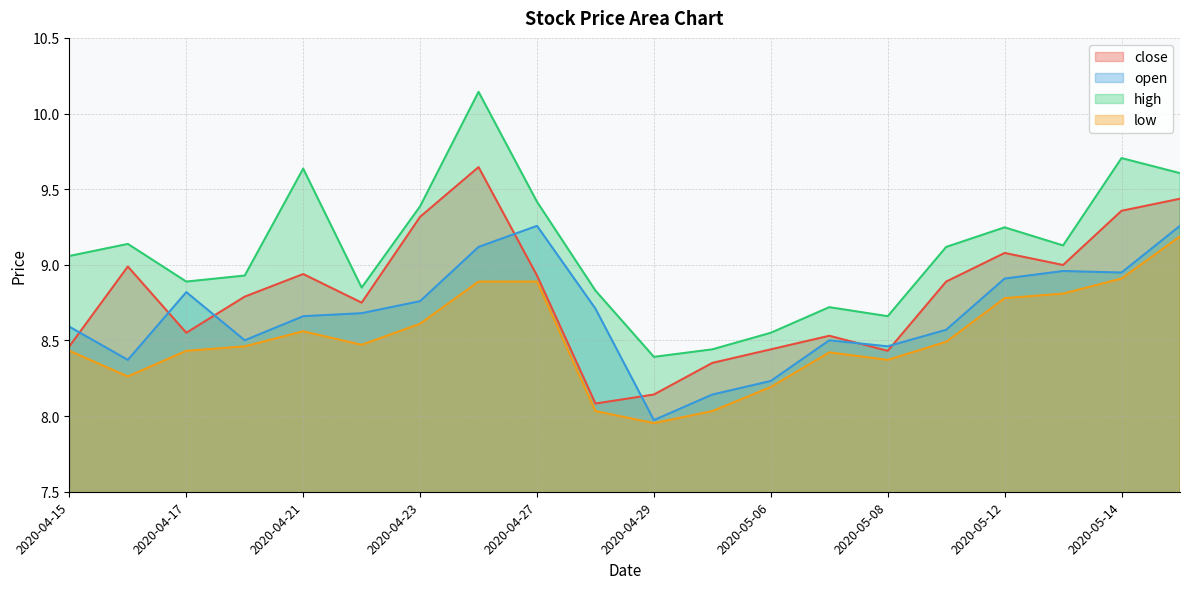

Is it true that open equals 8.5 at 2020-05-07?

True